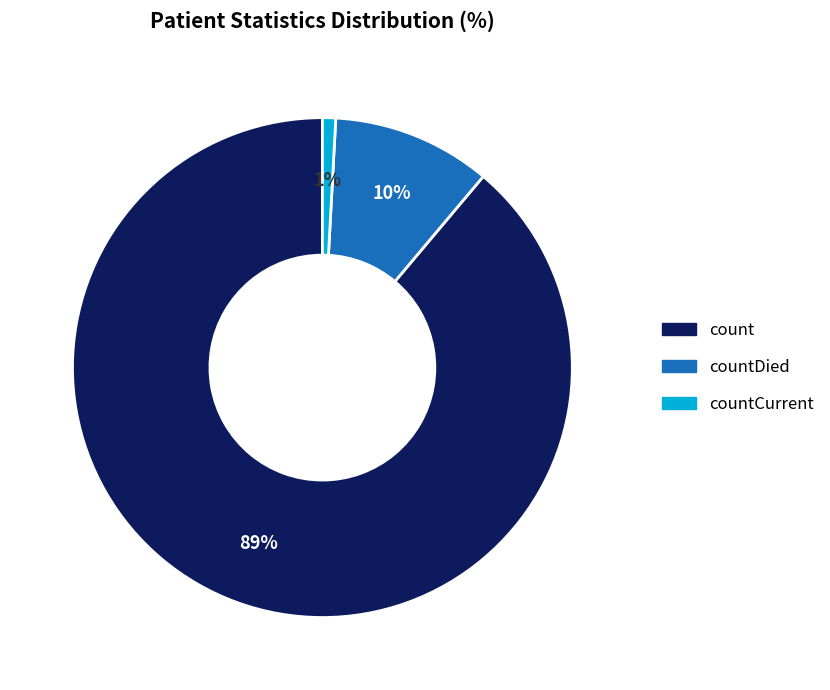

Is there any slice that represents more than half of the pie?

Yes